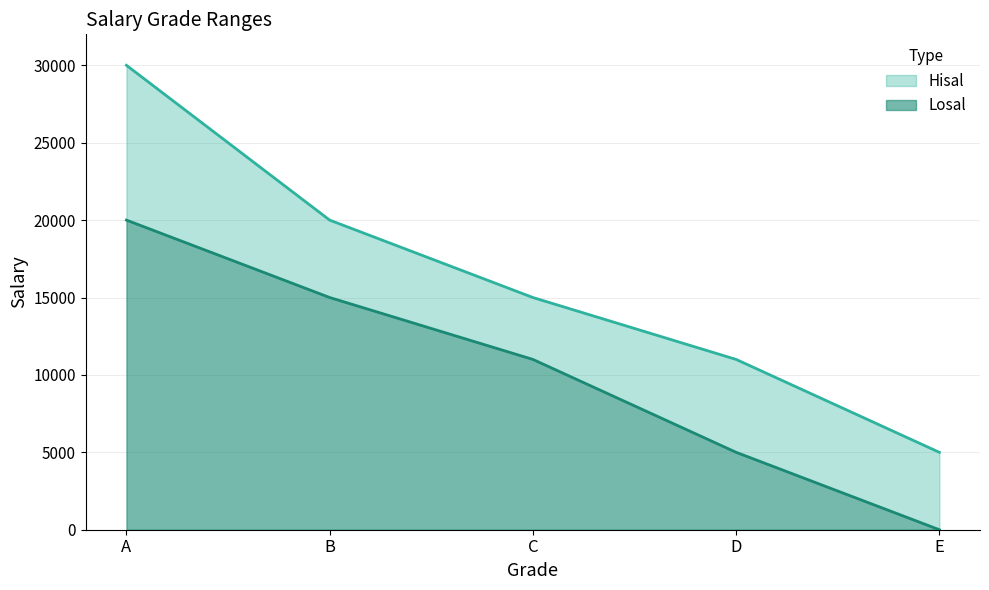

What is the difference between the second highest and second lowest values in the Losal series?

10000